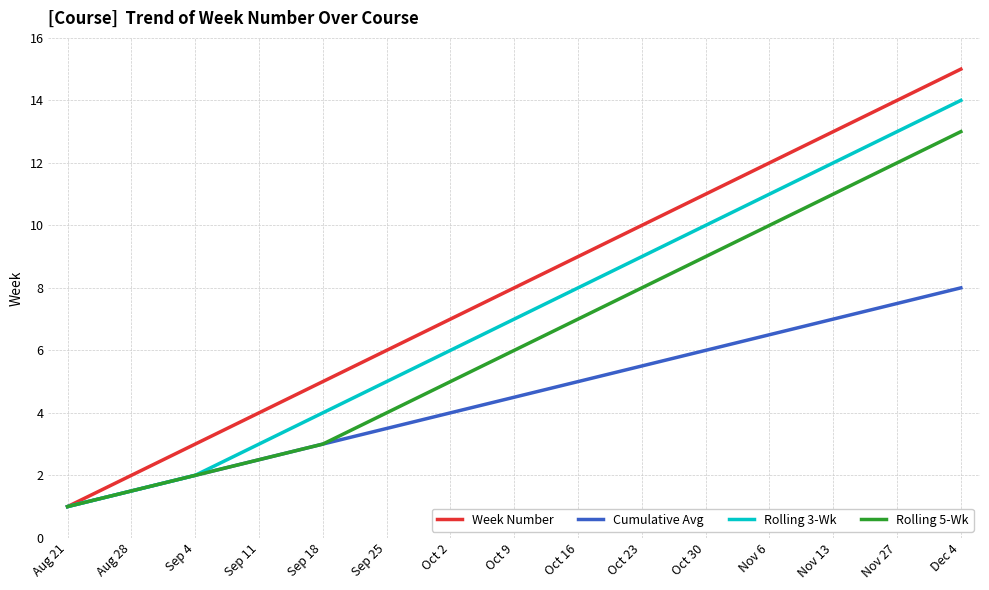

What is the total value across all series at Aug 28?

6.5